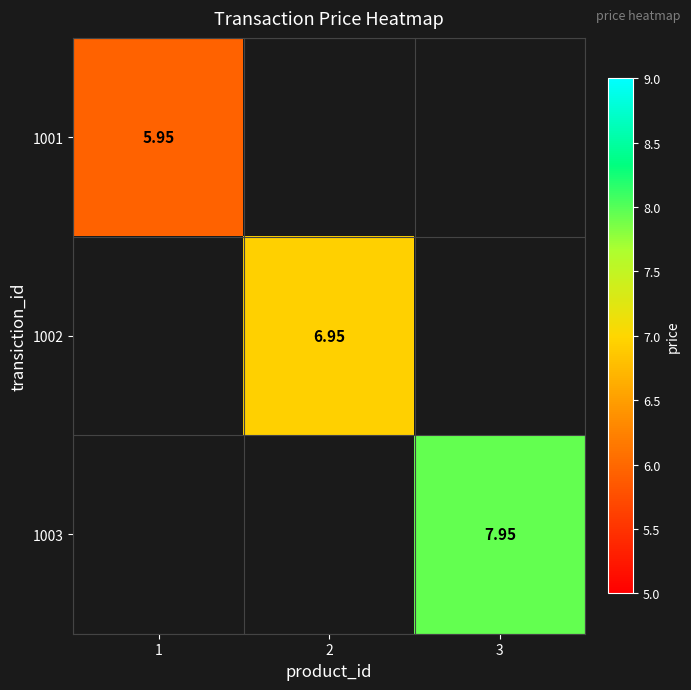

Is the value of 1001 at 1 greater than the value of 1002 at 2?

No